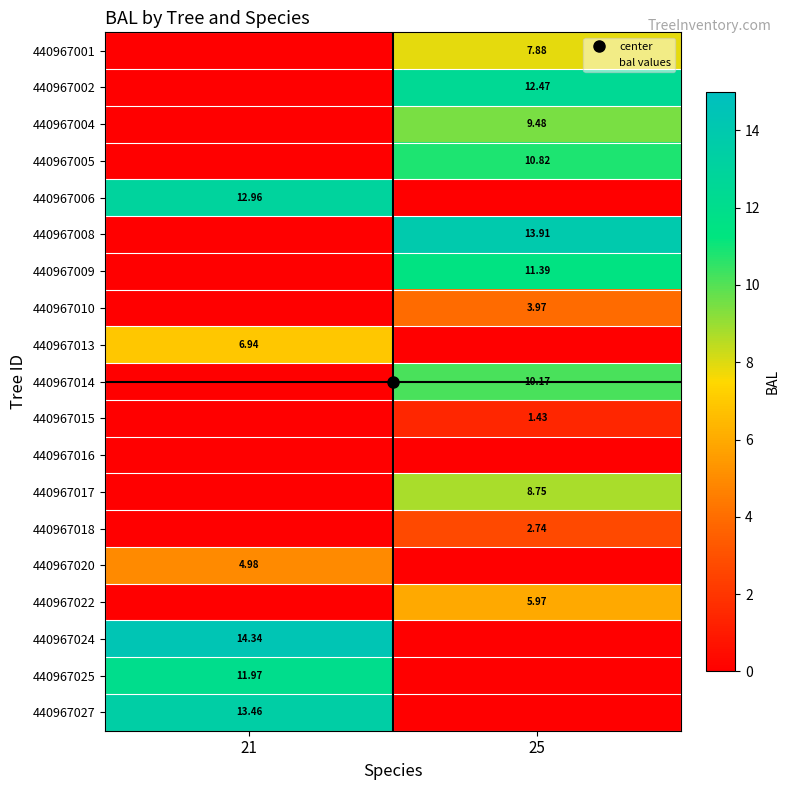

Which label corresponds to the smallest value in the chart?

21